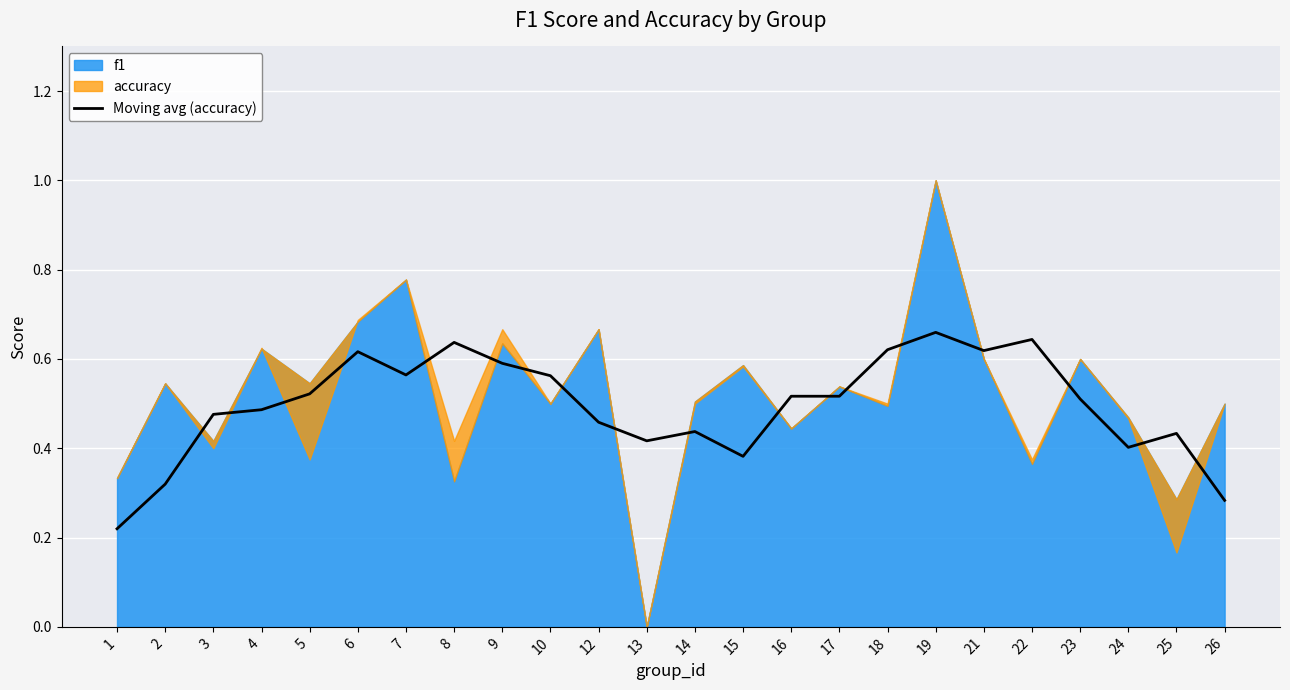

Is it true that Moving avg (accuracy) equals 0.2 at 19?

False